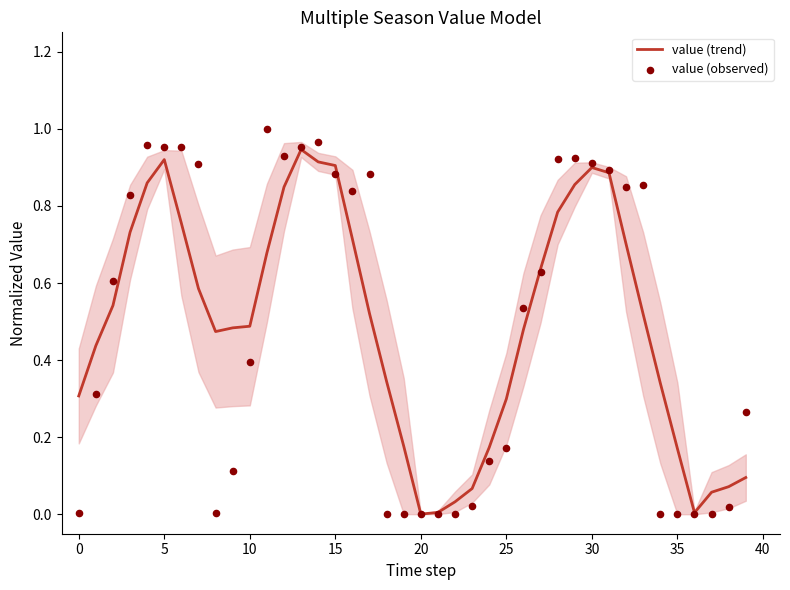

At how many categories does at least one series exceed 0?

40